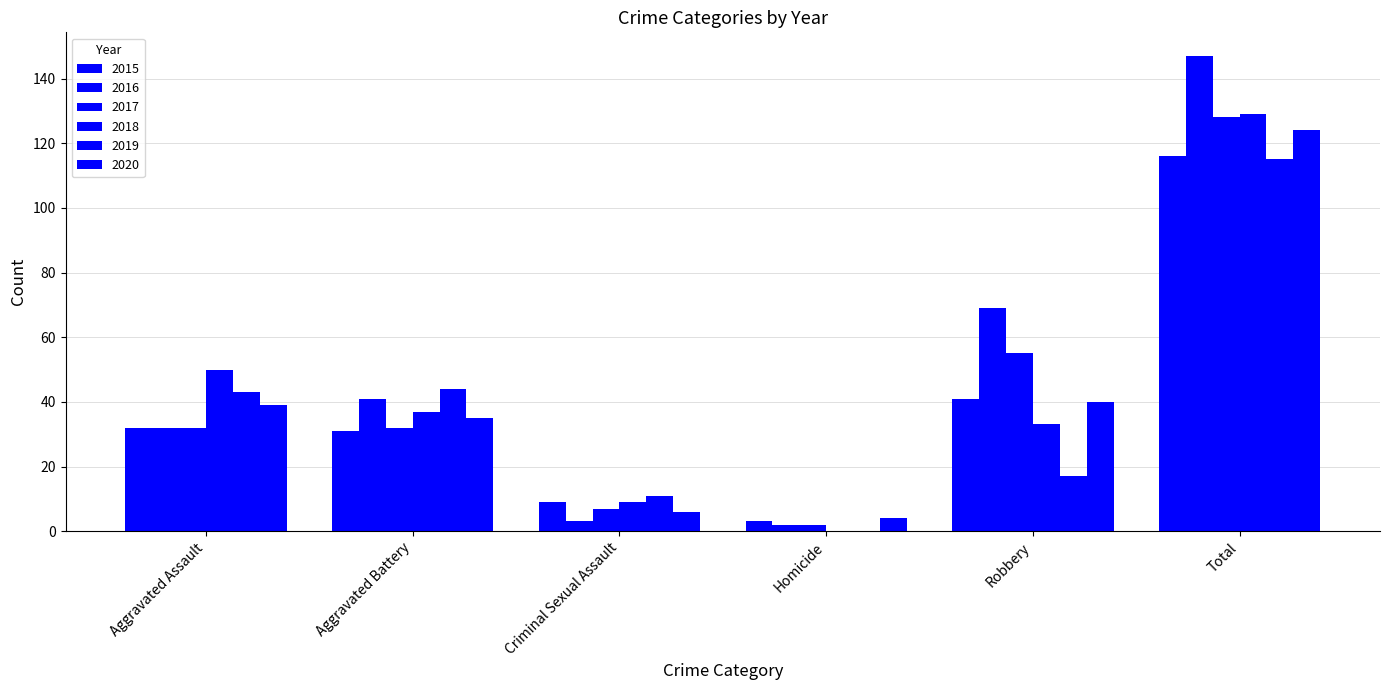

What is the label of the 6th bar from the right?

Aggravated Assault